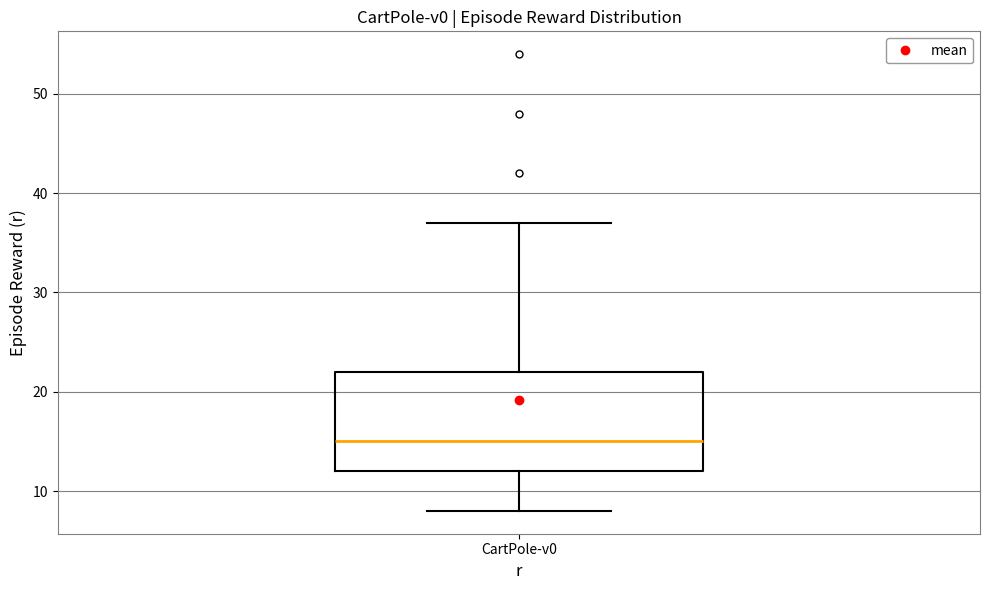

Where does the lower whisker of the box for CartPole-v0 end on the y-axis? The values are not printed on the chart, so give them approximately, as read against the axis.

8